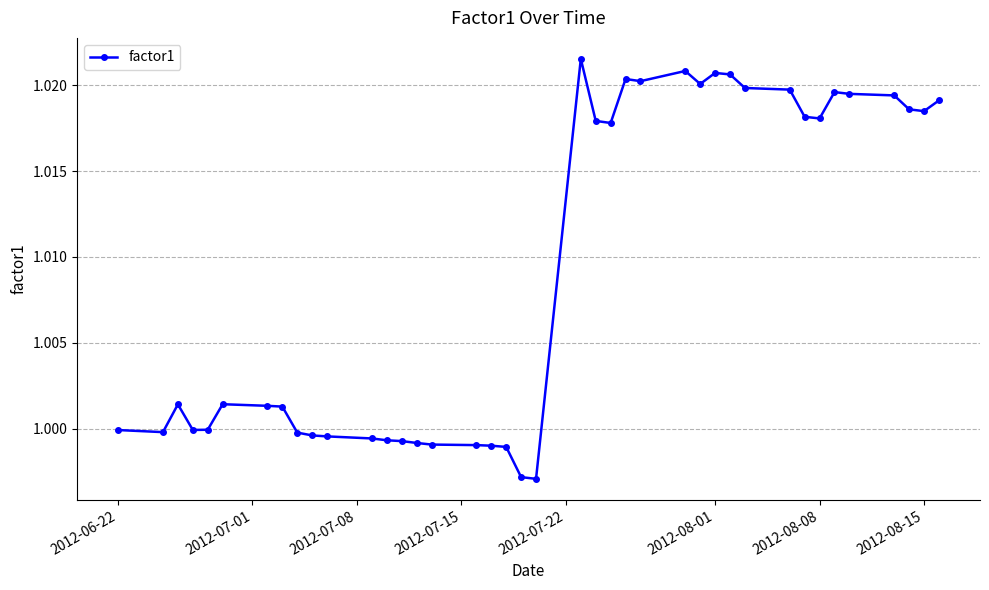

What is the sum of all values?

40.4